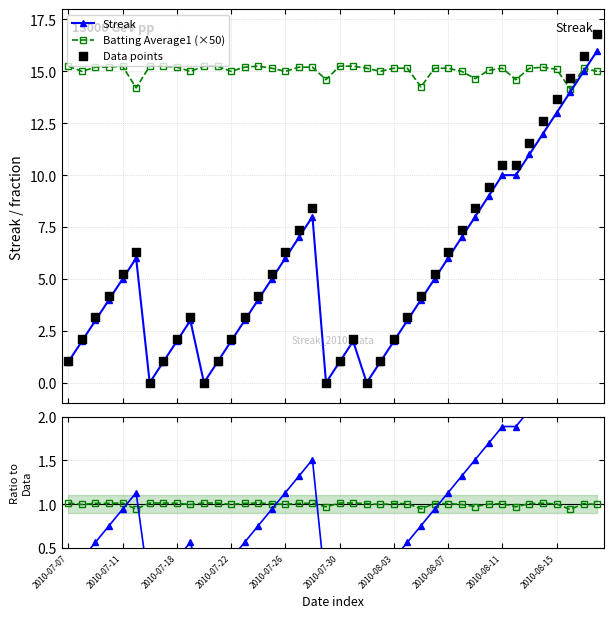

What is the value of the Streak point at the 36th from the left?

12.0